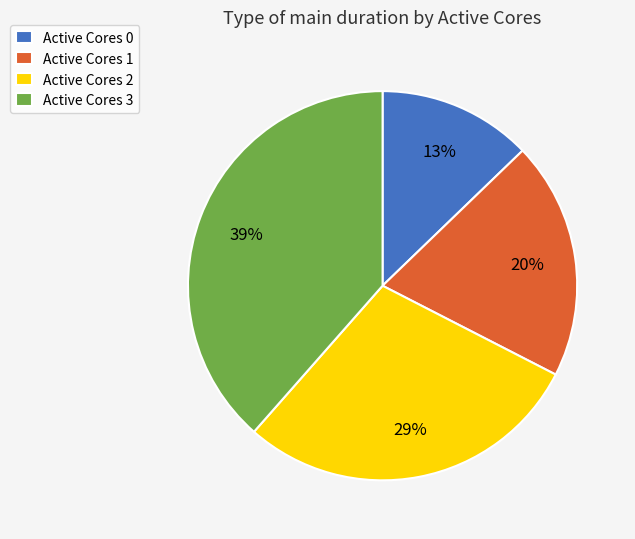

The Active Cores 3 slice represents 46% of the pie. True or false?

False